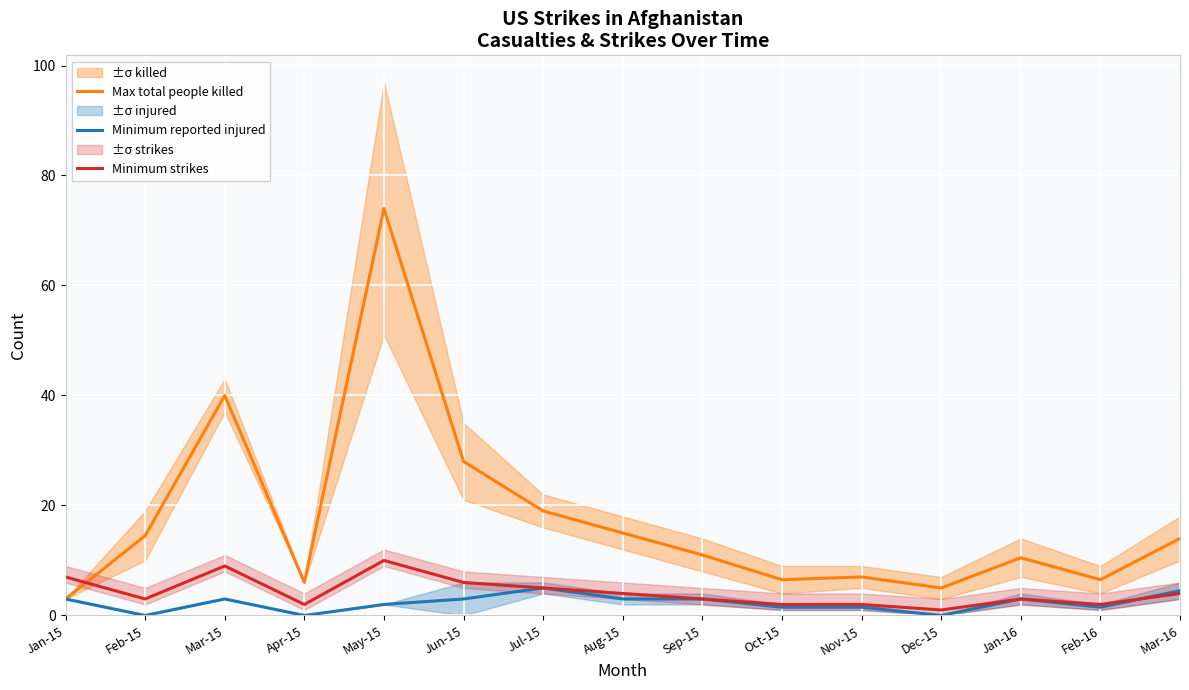

Reading left to right, what are all the values shown in this chart?

Max total people killed: Jan-15=3.0	Feb-15=14.5	Mar-15=40.0	Apr-15=6.0	May-15=74.0	Jun-15=28.0	Jul-15=19.0	Aug-15=15.0	Sep-15=11.0	Oct-15=6.5	Nov-15=7.0	Dec-15=5.0	Jan-16=10.5	Feb-16=6.5	Mar-16=14.0
Minimum reported injured: Jan-15=3.0	Feb-15=0.0	Mar-15=3.0	Apr-15=0.0	May-15=2.0	Jun-15=3.0	Jul-15=5.0	Aug-15=3.0	Sep-15=3.0	Oct-15=1.5	Nov-15=1.5	Dec-15=0.0	Jan-16=3.0	Feb-16=1.5	Mar-16=4.5
Minimum strikes: Jan-15=7.0	Feb-15=3.0	Mar-15=9.0	Apr-15=2.0	May-15=10.0	Jun-15=6.0	Jul-15=5.0	Aug-15=4.0	Sep-15=3.0	Oct-15=2.0	Nov-15=2.0	Dec-15=1.0	Jan-16=3.0	Feb-16=2.0	Mar-16=4.0